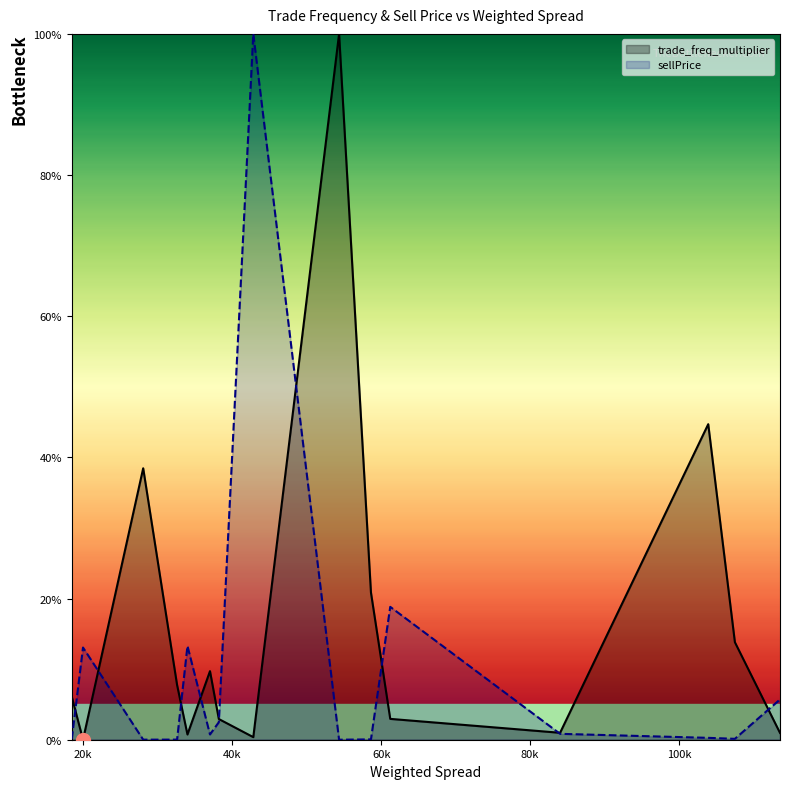

List the series in order of their overall mean, highest first.

trade_freq_multiplier, sellPrice